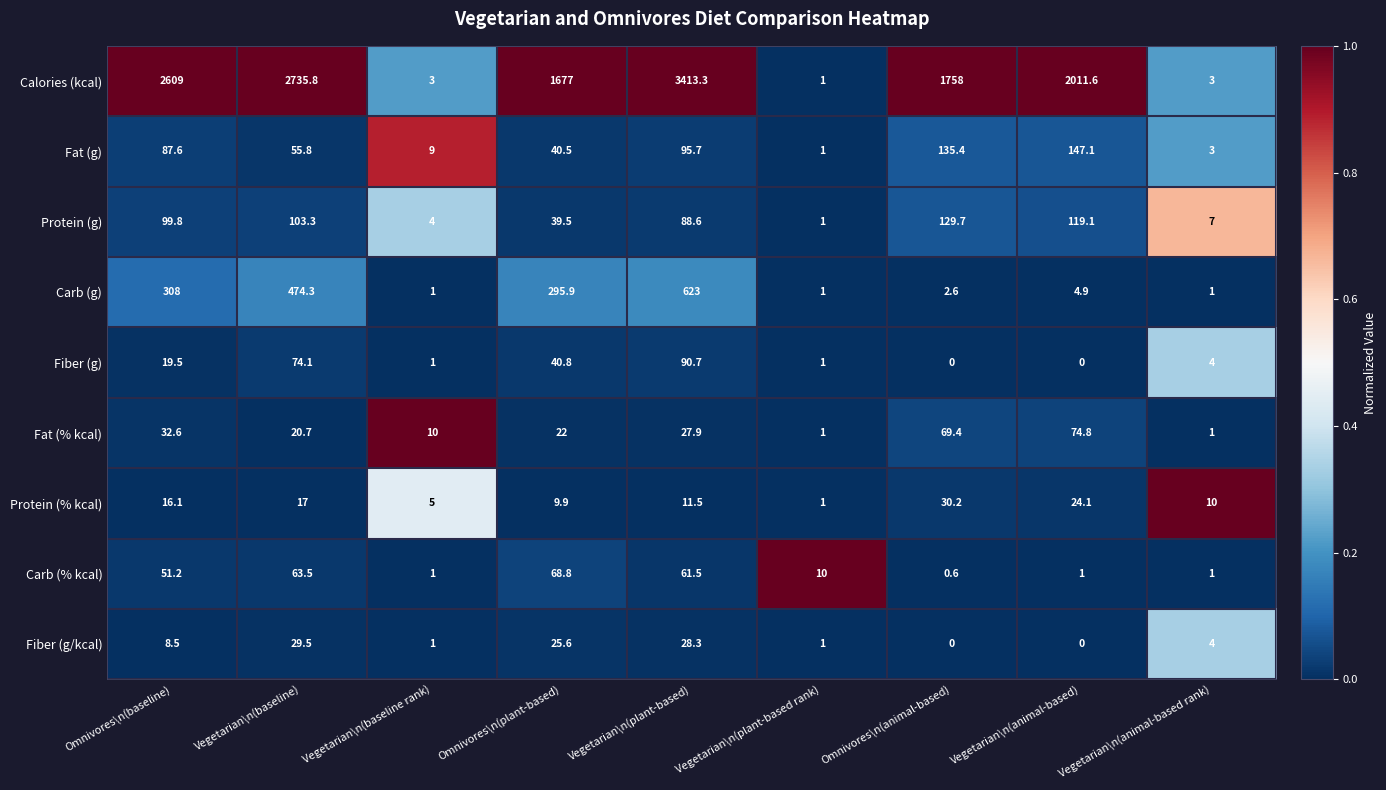

Which category has the highest value across all series?

Vegetarian\n(plant-based)